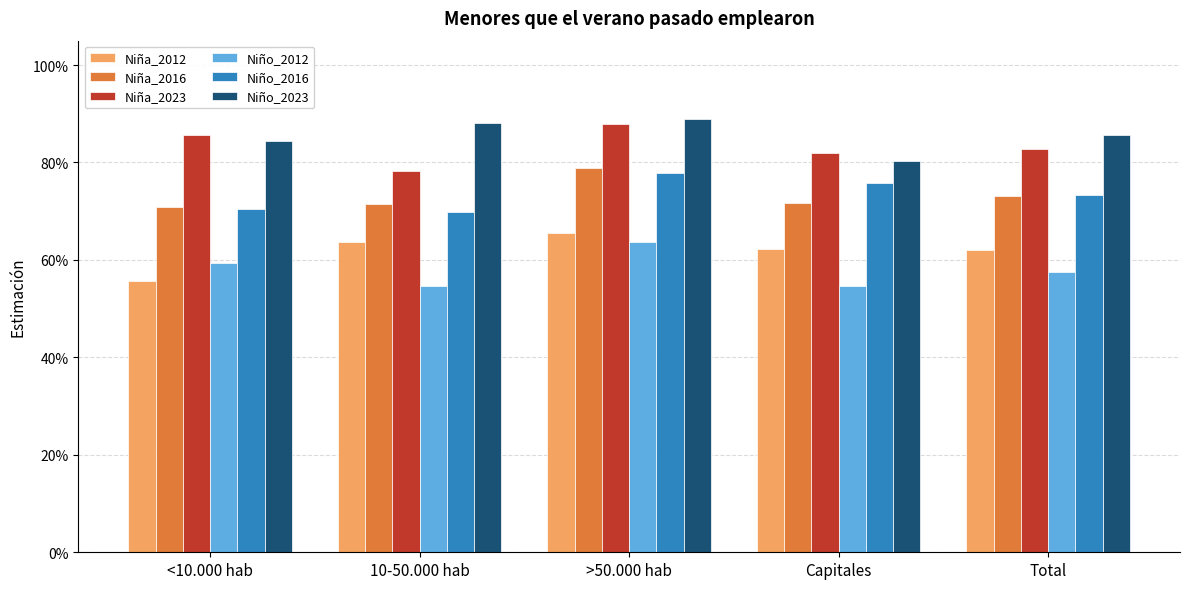

What is the lowest value of the Niño_2012 series?

0.5